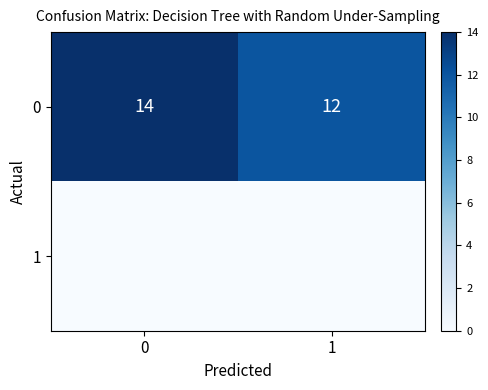

The value of 0 at 0 is 24. True or false?

False